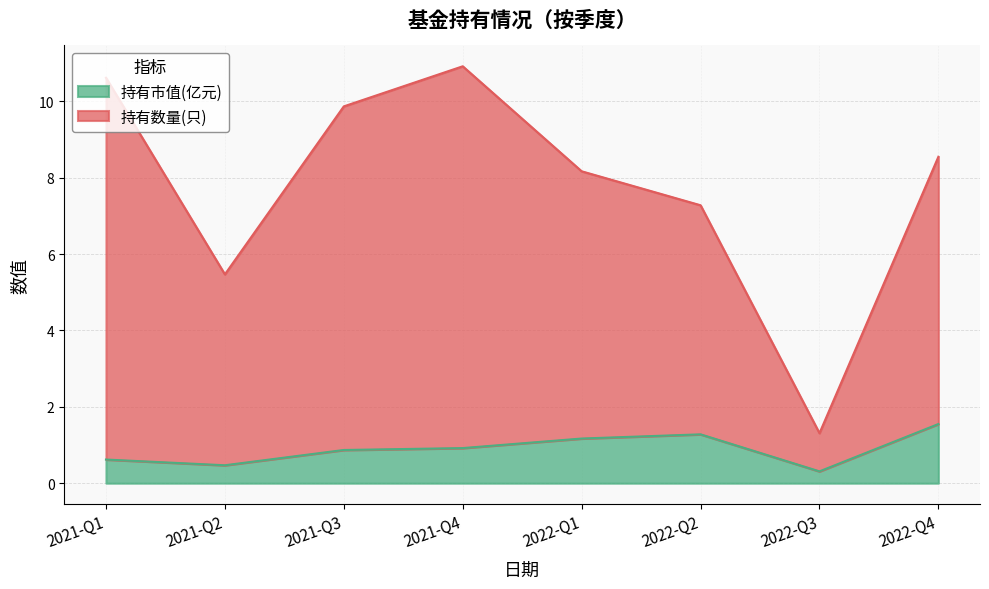

True or false: 持有数量(只) and 持有市值(亿元) intersect in this chart.

False